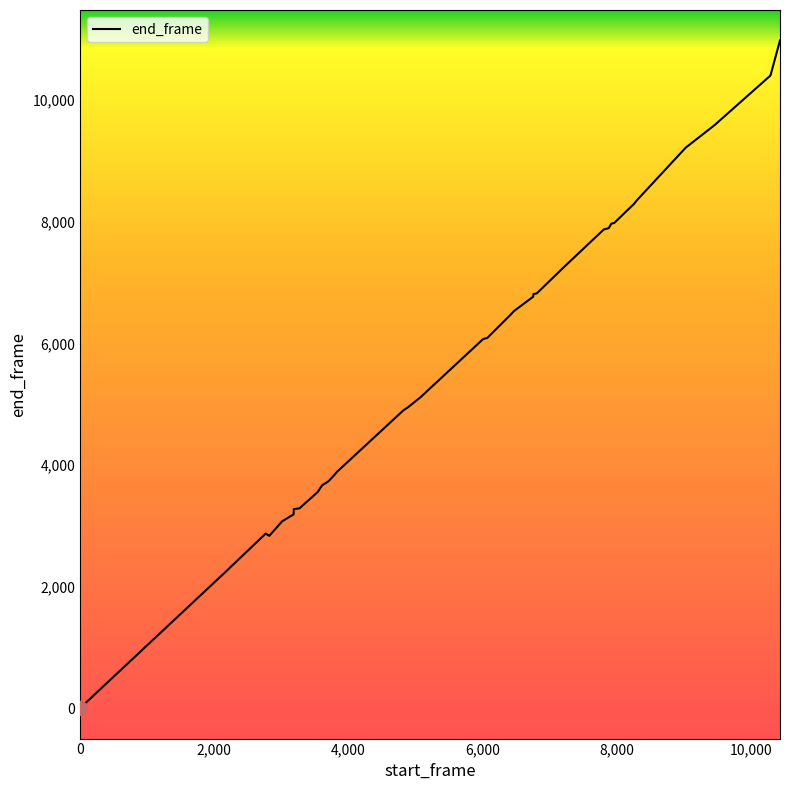

What is the difference between the maximum and minimum values?

10966